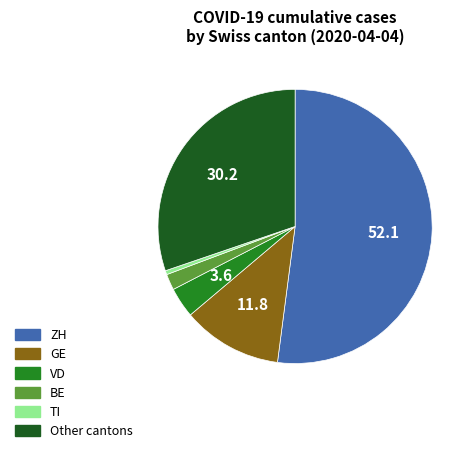

Is the sum of Other cantons and ZH greater than half?

Yes